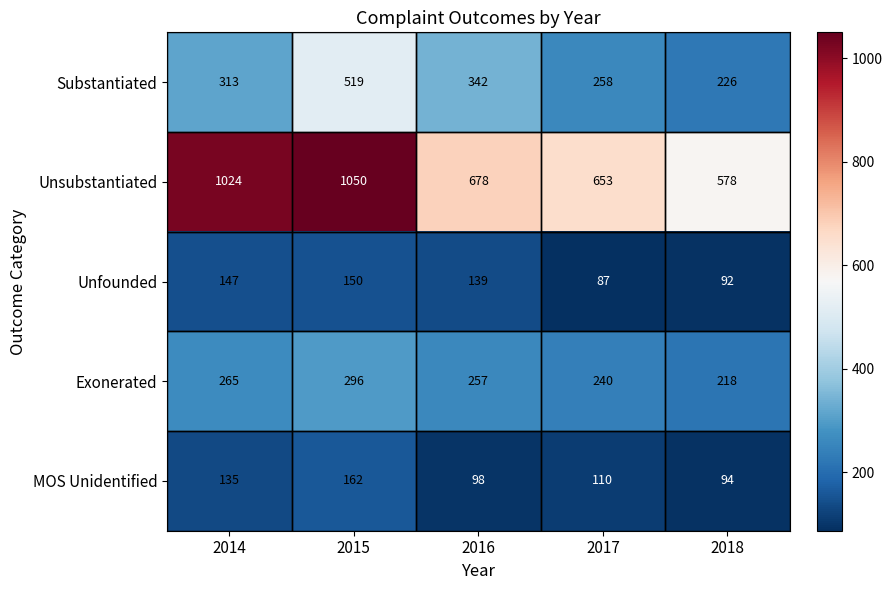

Count the number of data series in this chart.

5